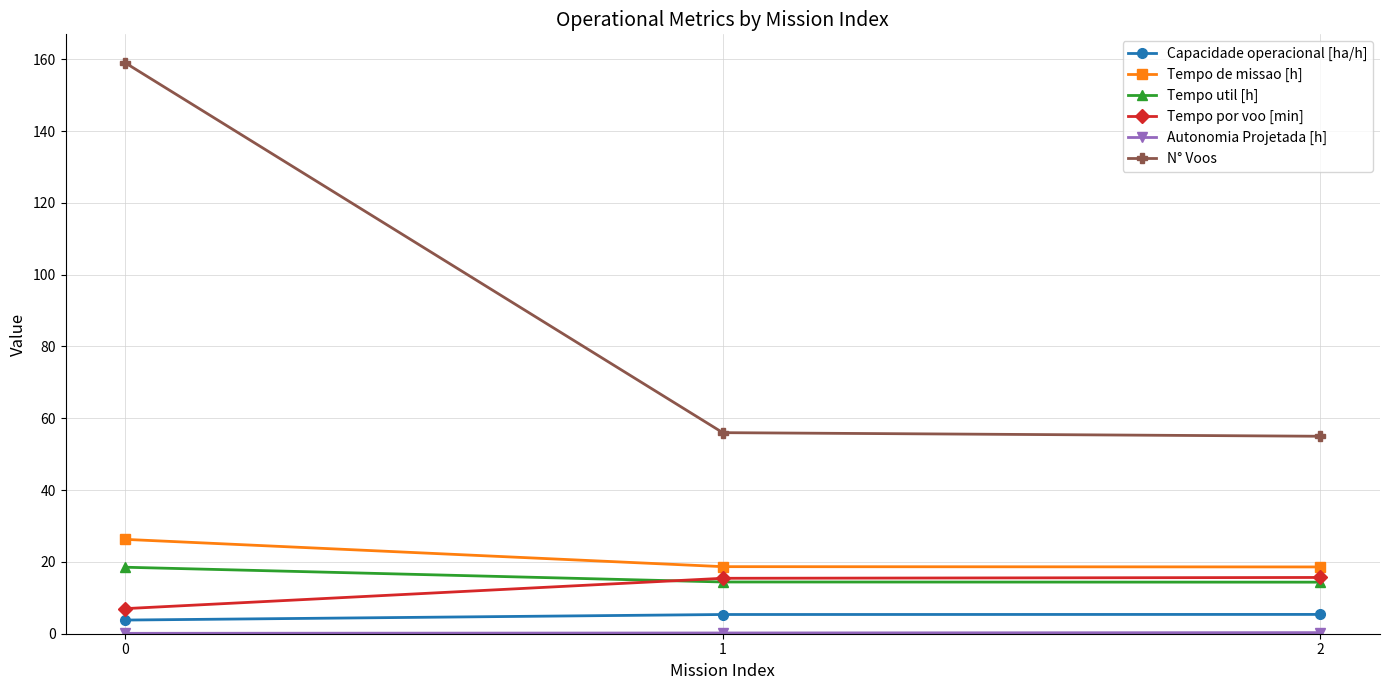

What is the value of the Tempo de missao [h] point at the 1st from the left?

26.3